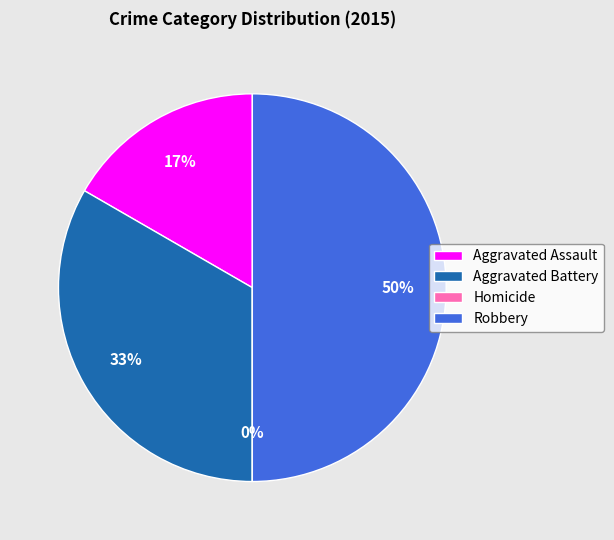

Is it true that Aggravated Assault is 30% of the pie?

False